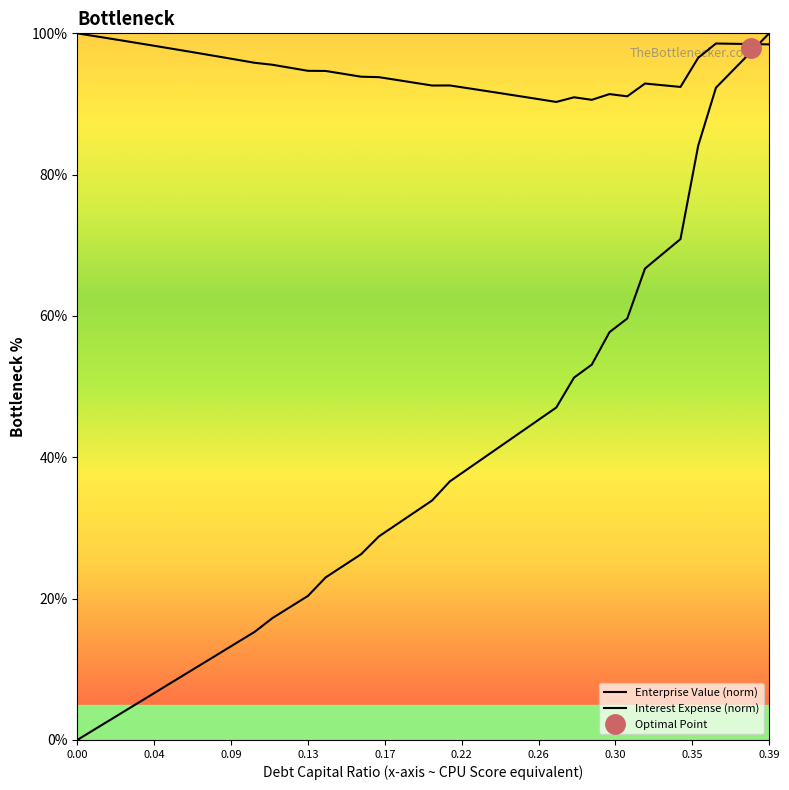

The value of interest_expense at 0.04 is 10.7. True or false?

False